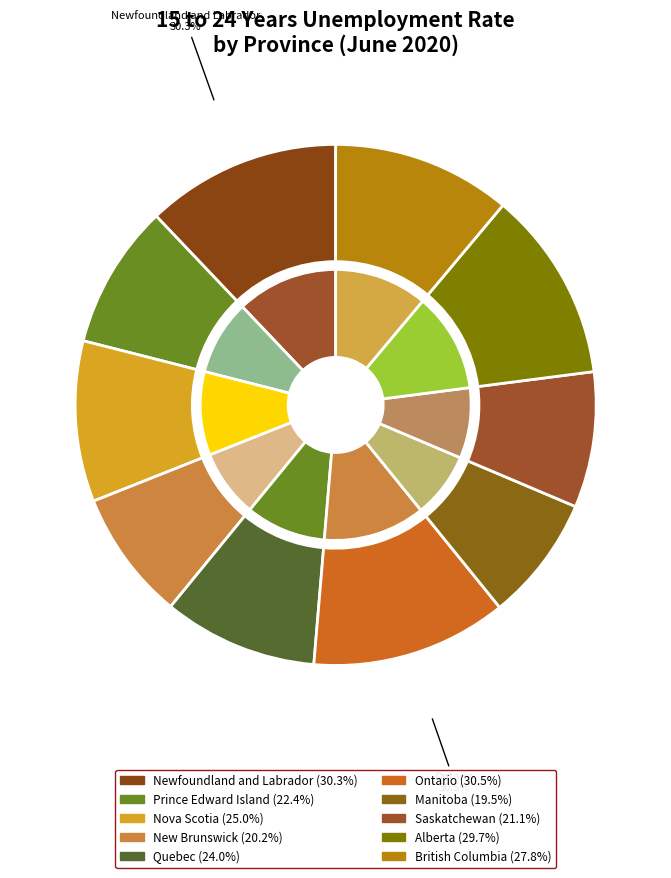

To the nearest percent, what is the difference between the Prince Edward Island and Ontario slice percentages?

3%